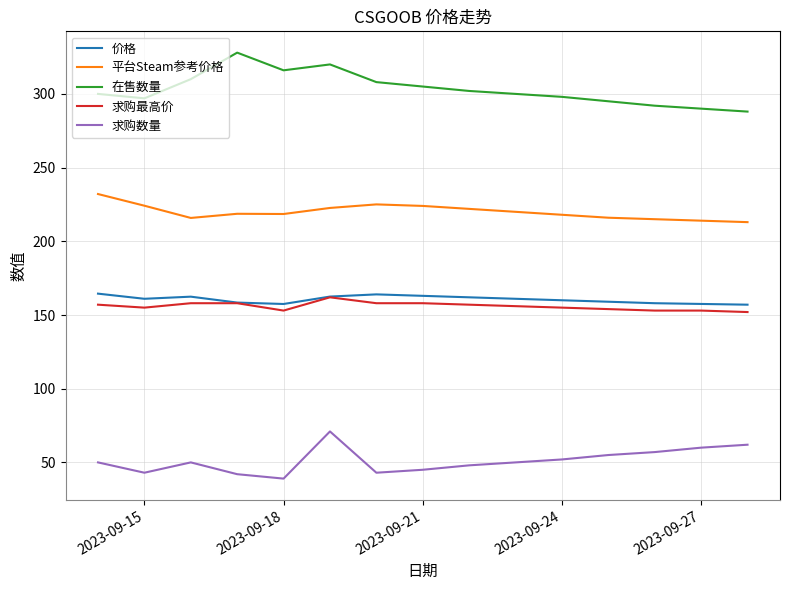

True or false: 价格 and 求购数量 cross at least once.

False